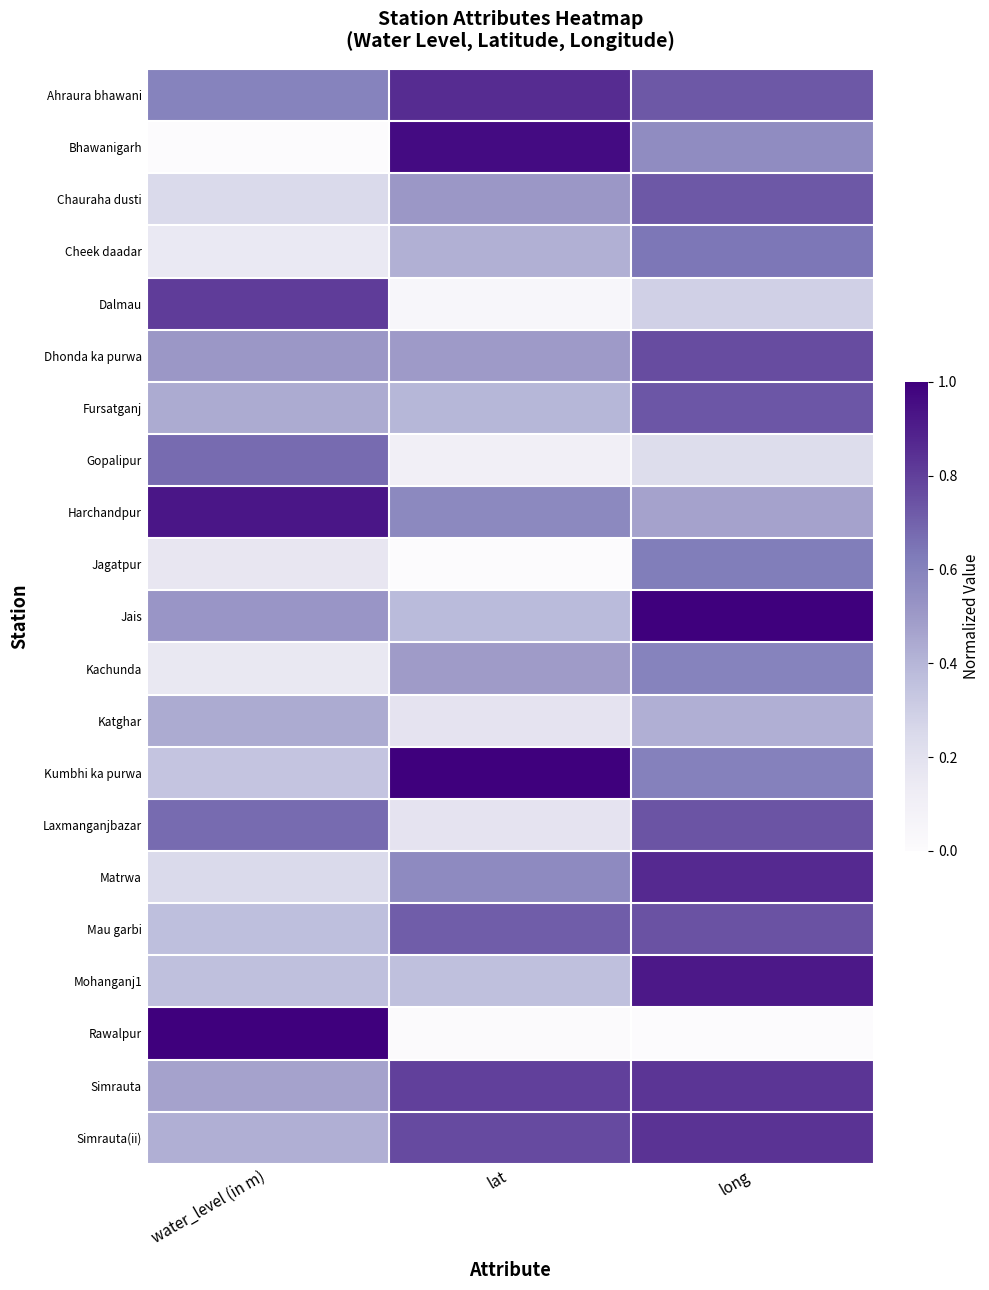

Rank the series by their maximum value, from highest to lowest.

Jais, Kumbhi ka purwa, Rawalpur, Bhawanigarh, Harchandpur, Mohanganj1, Matrwa, Ahraura bhawani, Simrauta(ii), Simrauta, Dalmau, Dhonda ka purwa, Mau garbi, Laxmanganjbazar, Fursatganj, Chauraha dusti, Gopalipur, Cheek daadar, Jagatpur, Kachunda, Katghar